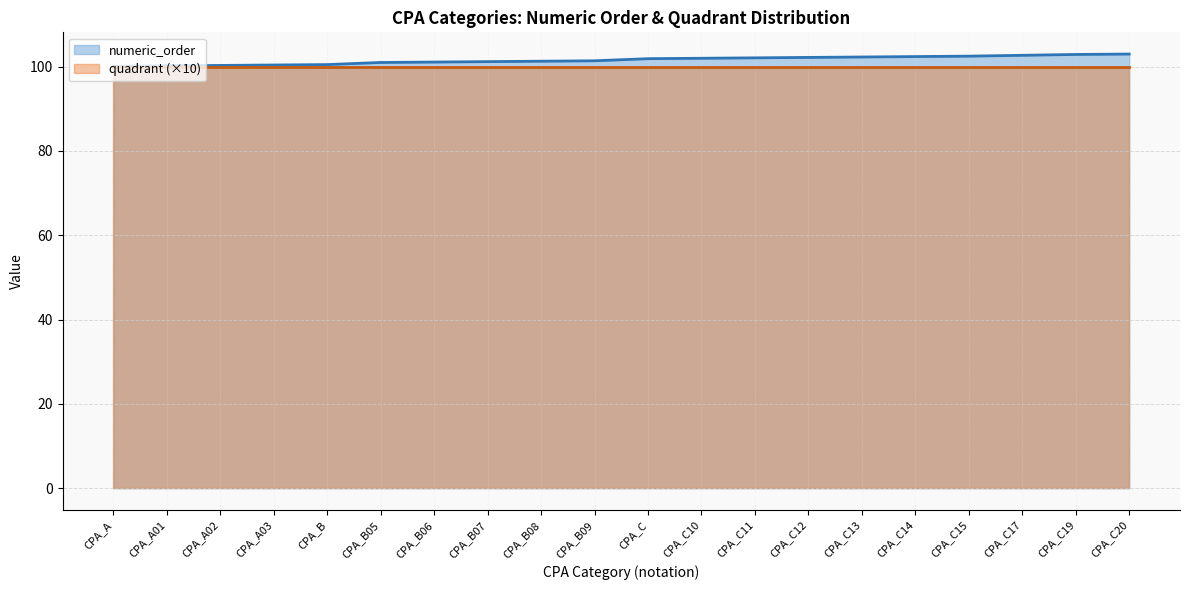

How many values are below 101?

5